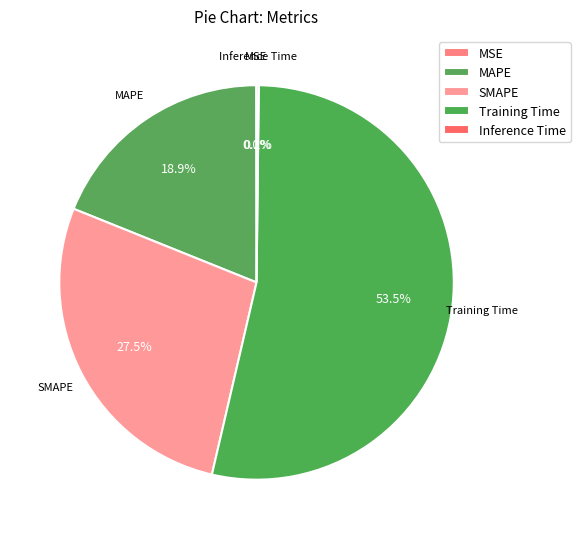

How many segments does this pie chart have?

5